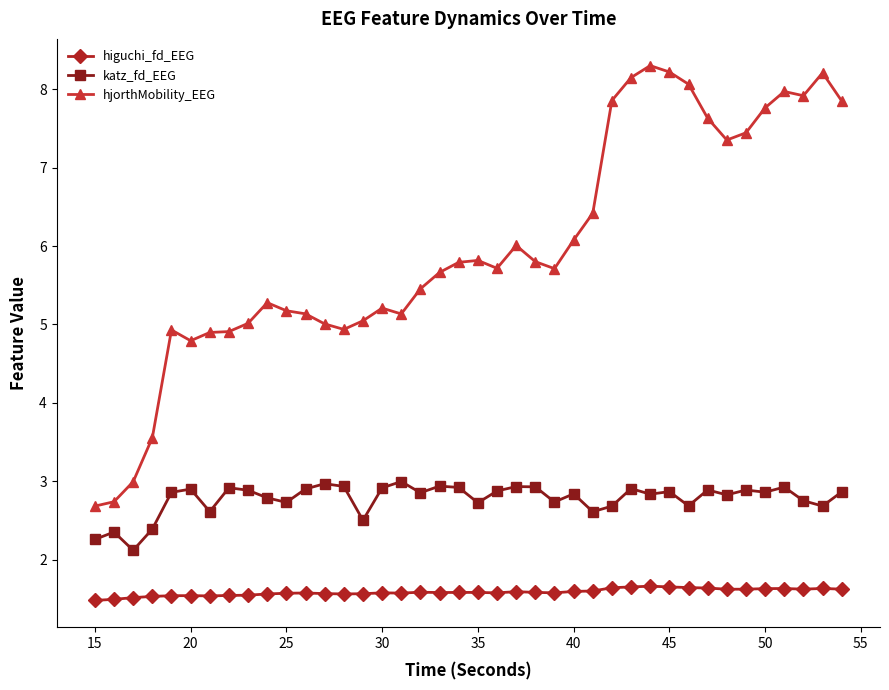

Which series has the largest total across all categories?

hjorthMobility_EEG